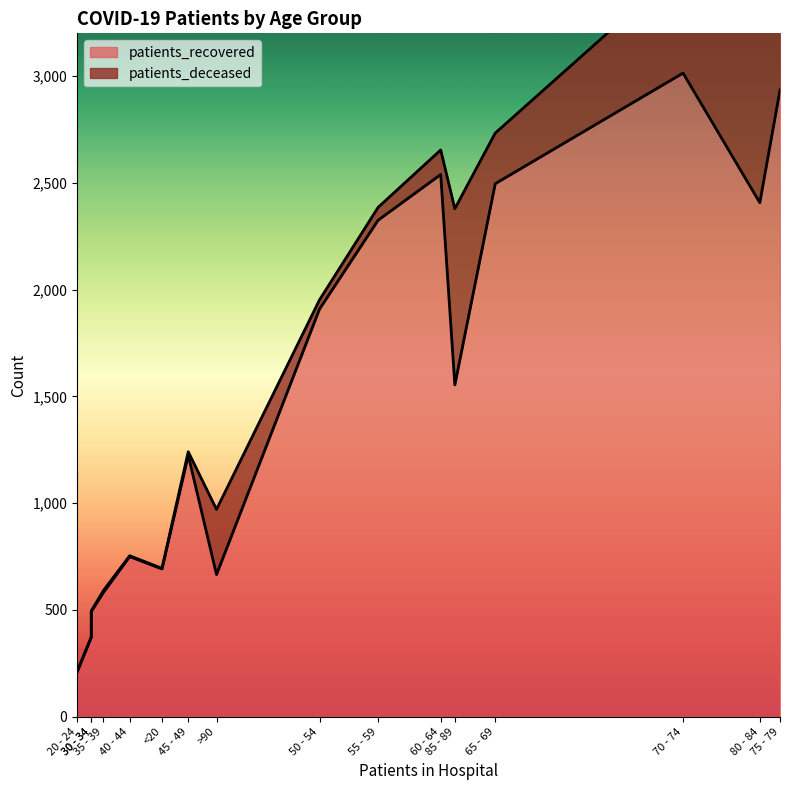

Which category has the lowest value across all series?

20 - 24